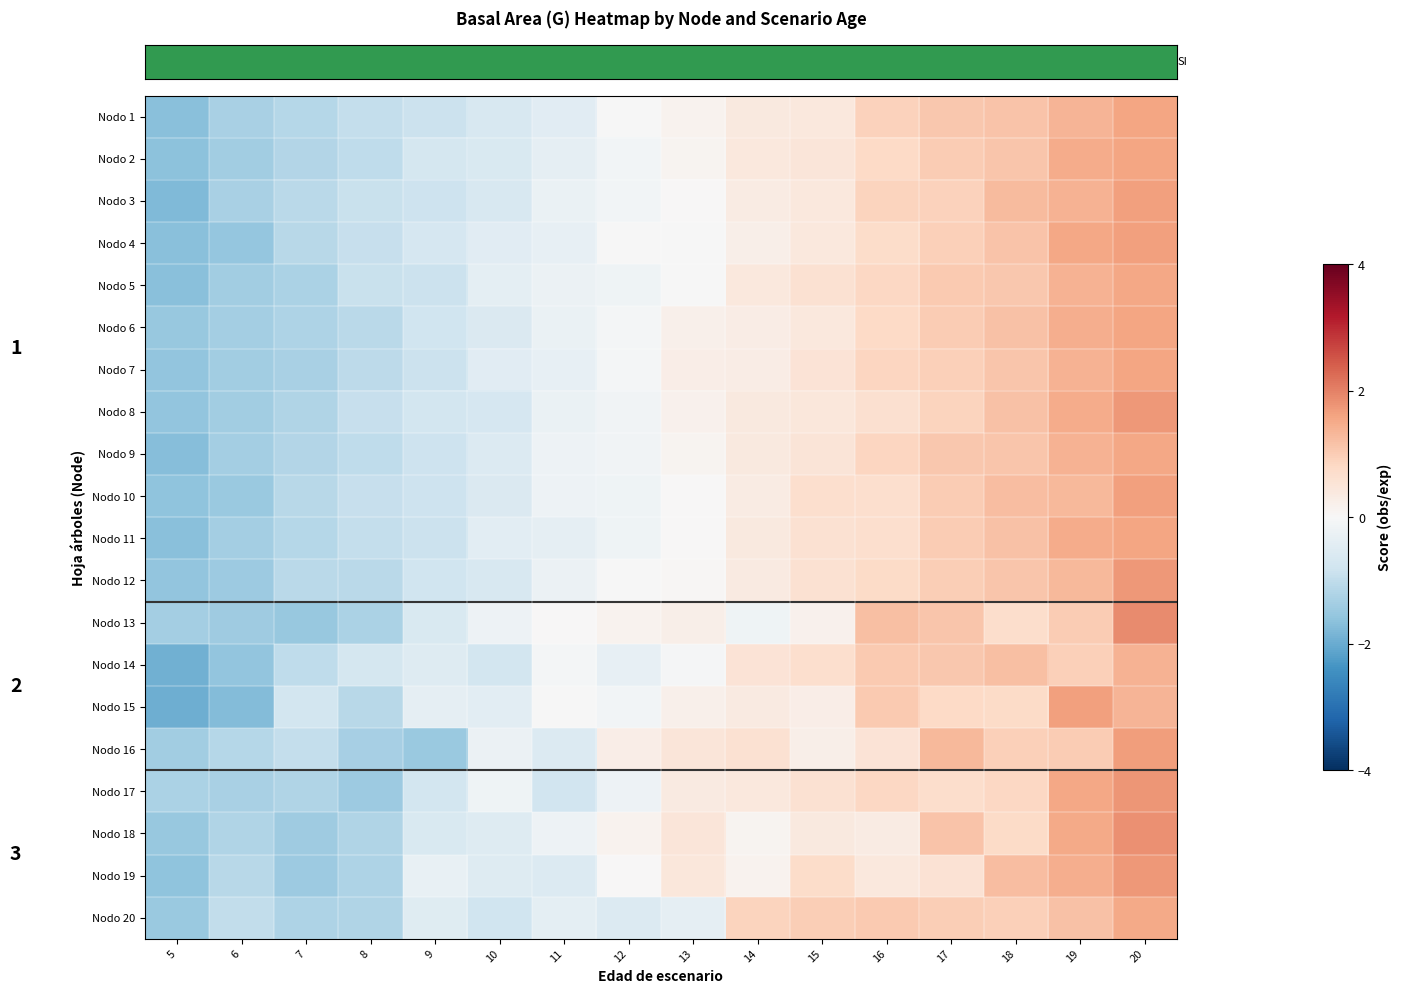

How many values in row_15 are below zero?

7